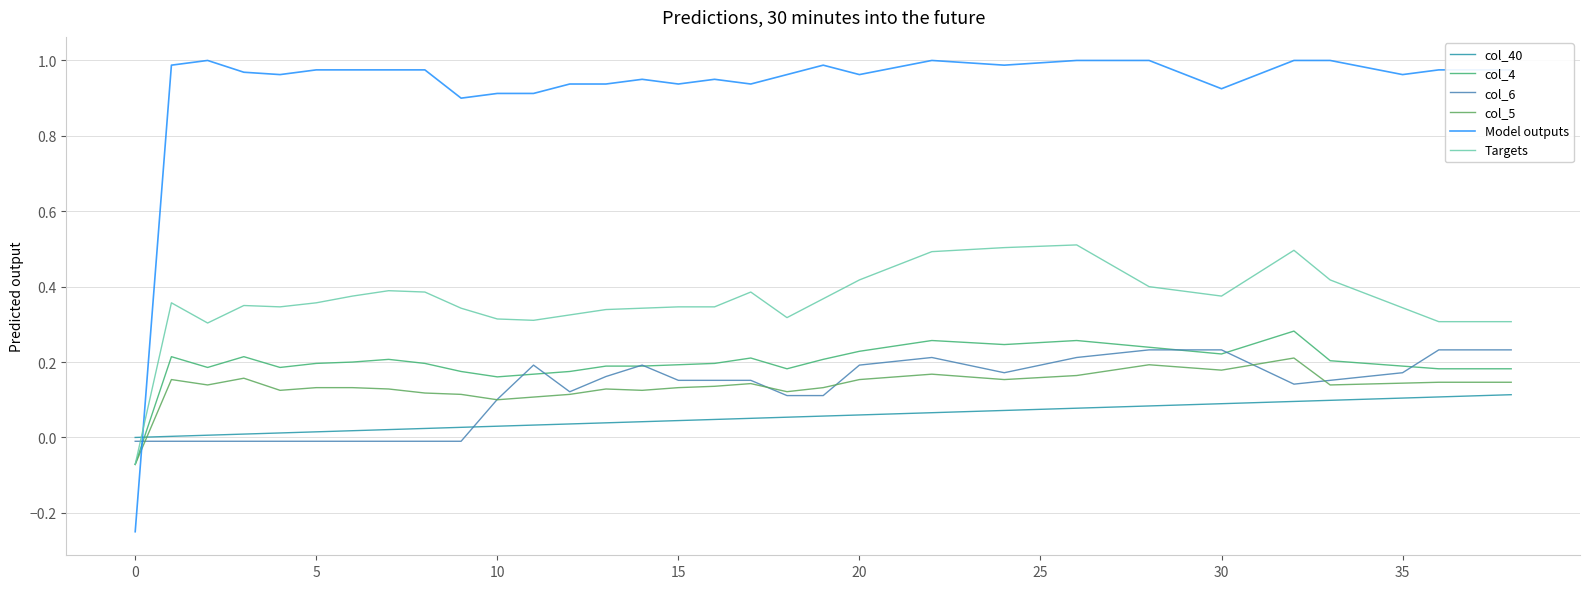

Is this an area chart (filled region under the line)?

No